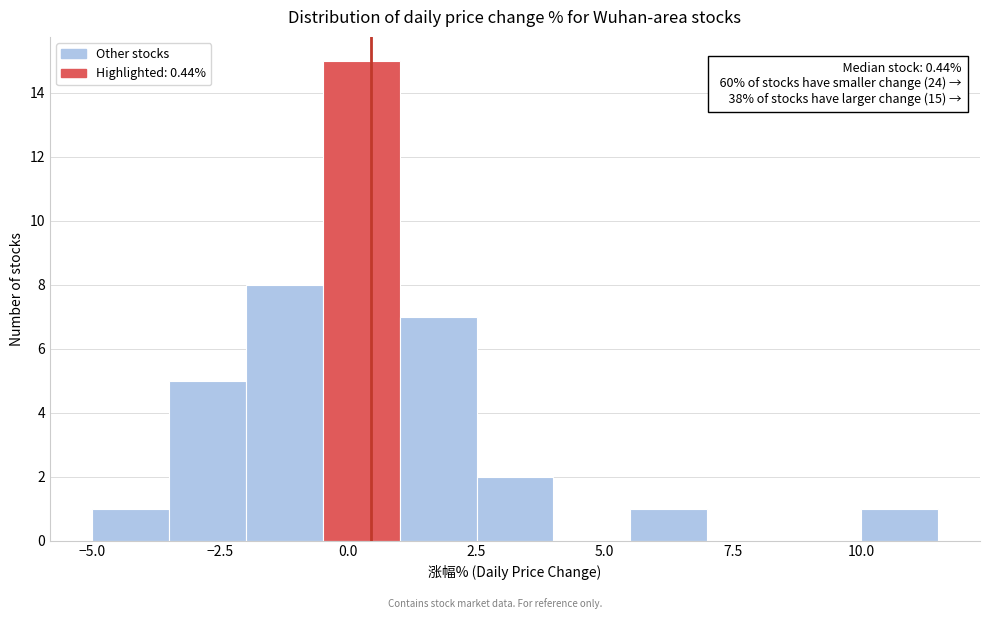

Around what value on the x-axis is the tallest bar? Give the approximate position of its centre, as read against the axis.

0.5